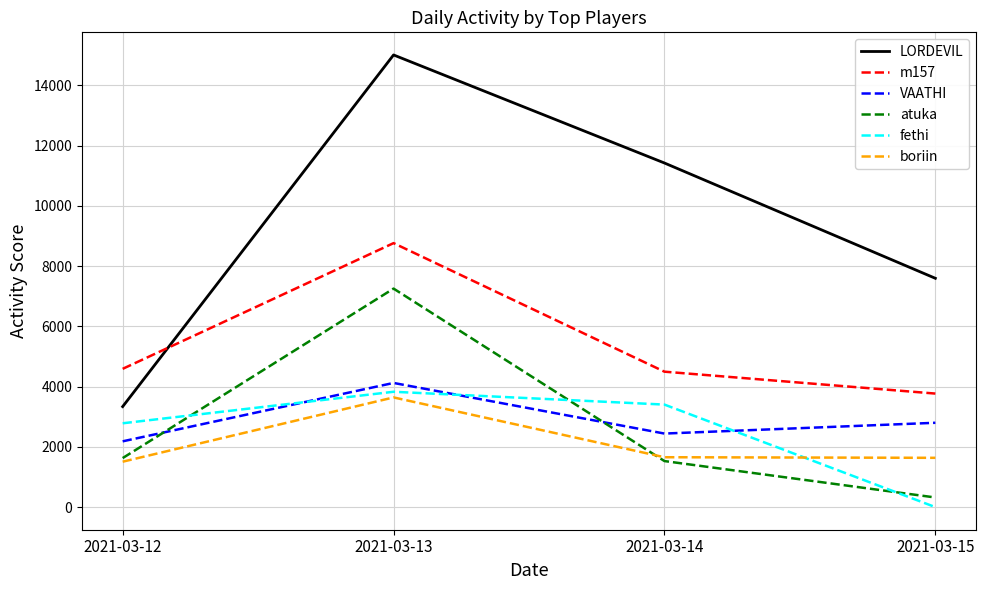

What is the difference between the boriin values at 2021-03-15 and 2021-03-12?

128.9